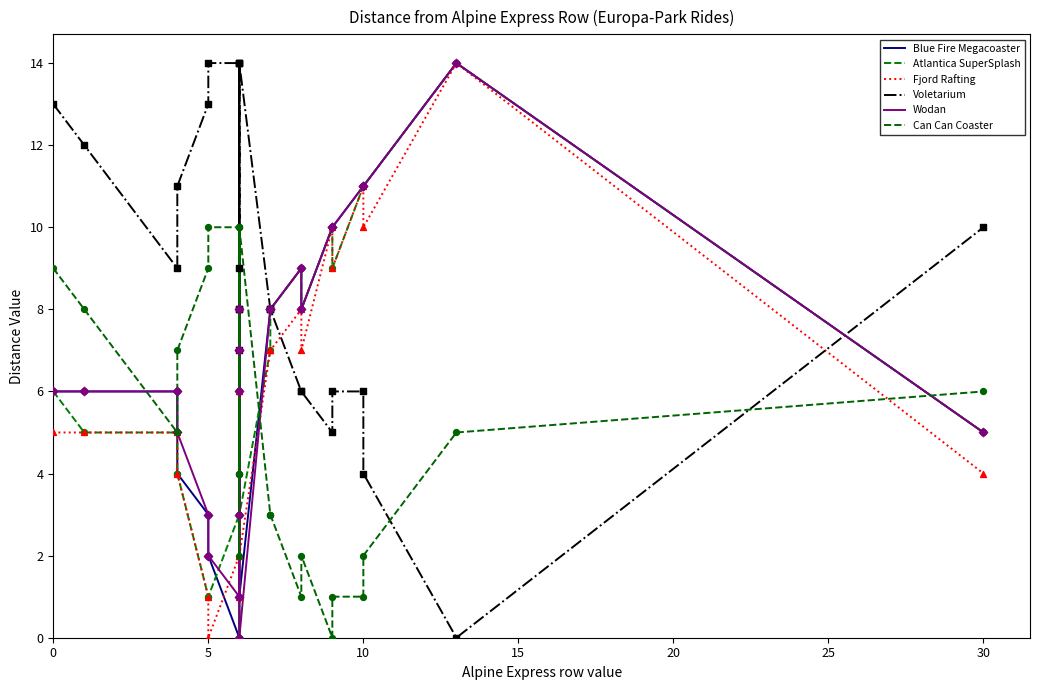

Which series reaches the minimum Y coordinate?

Blue Fire Megacoaster